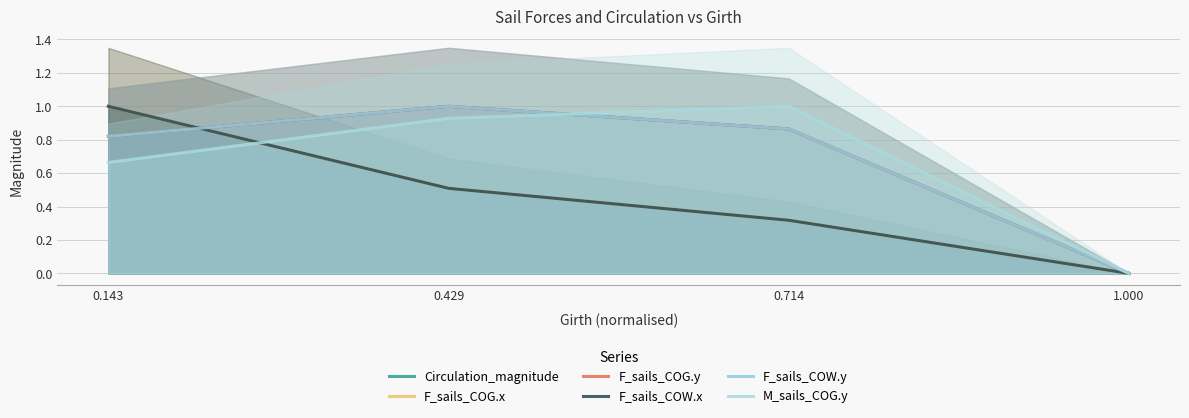

What is the sum of the F_sails_COG.x values at 0.714 and 1.000?

0.3